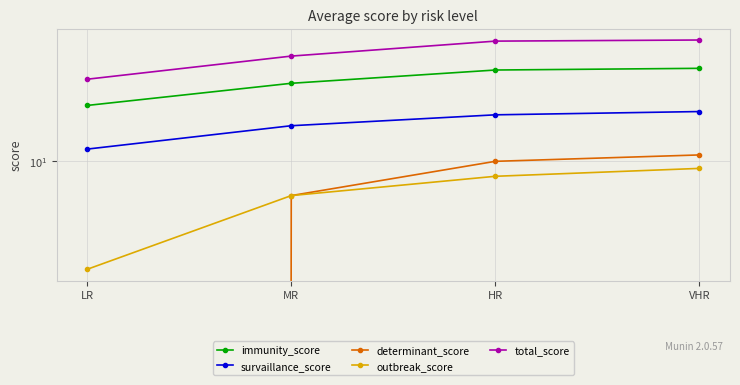

What is the sum of all outbreak_score values?

25